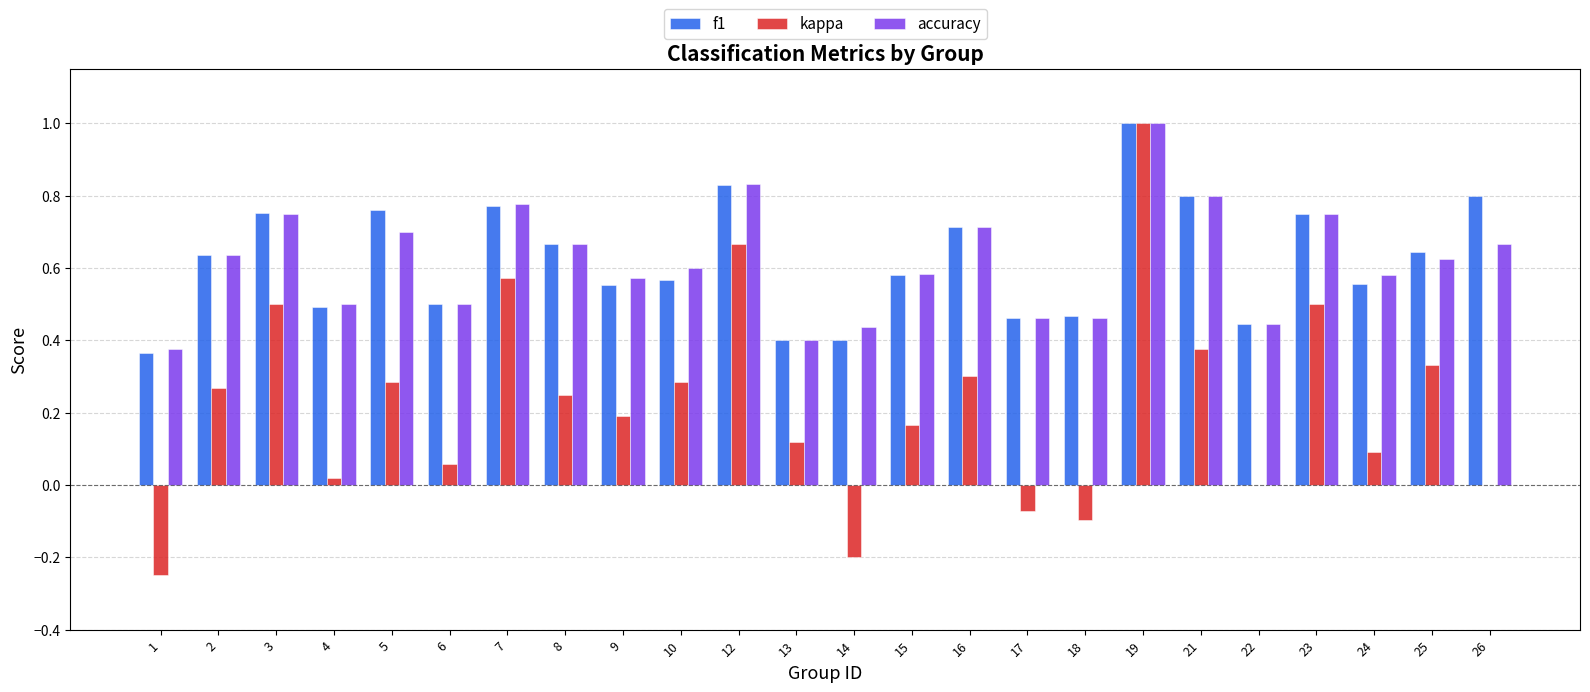

What is the total value across all series at 22?

0.9